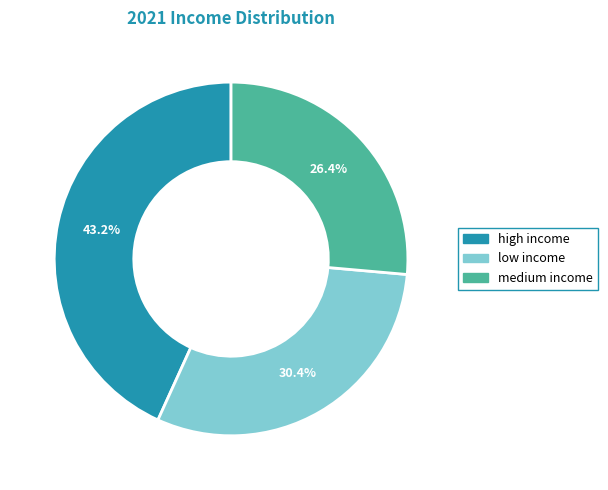

Which has a higher value, low income or high income?

high income